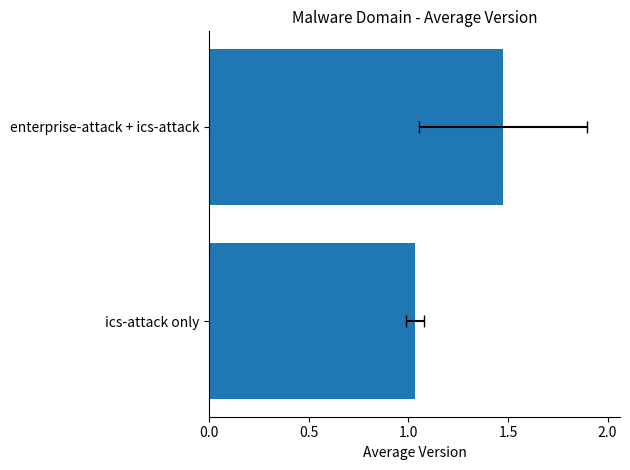

True or false: the data shows 1.0 at ics-attack only.

True